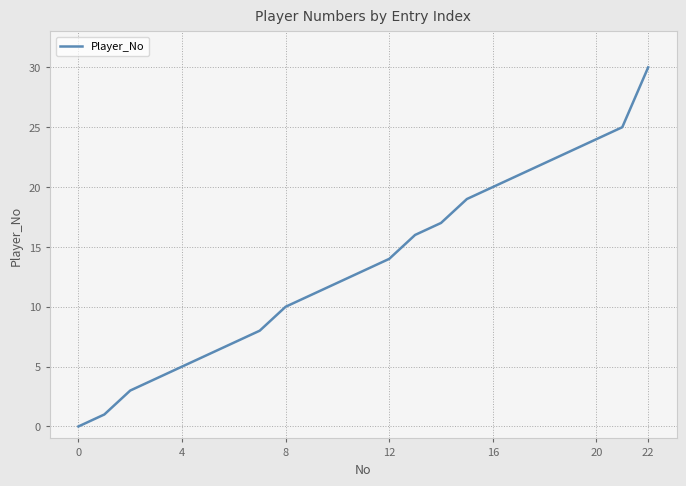

Reading left to right, what are all the values shown in this chart?

0	1	3	4	5	6	7	8	10	11	12	13	14	16	17	19	20	21	22	23	24	25	30